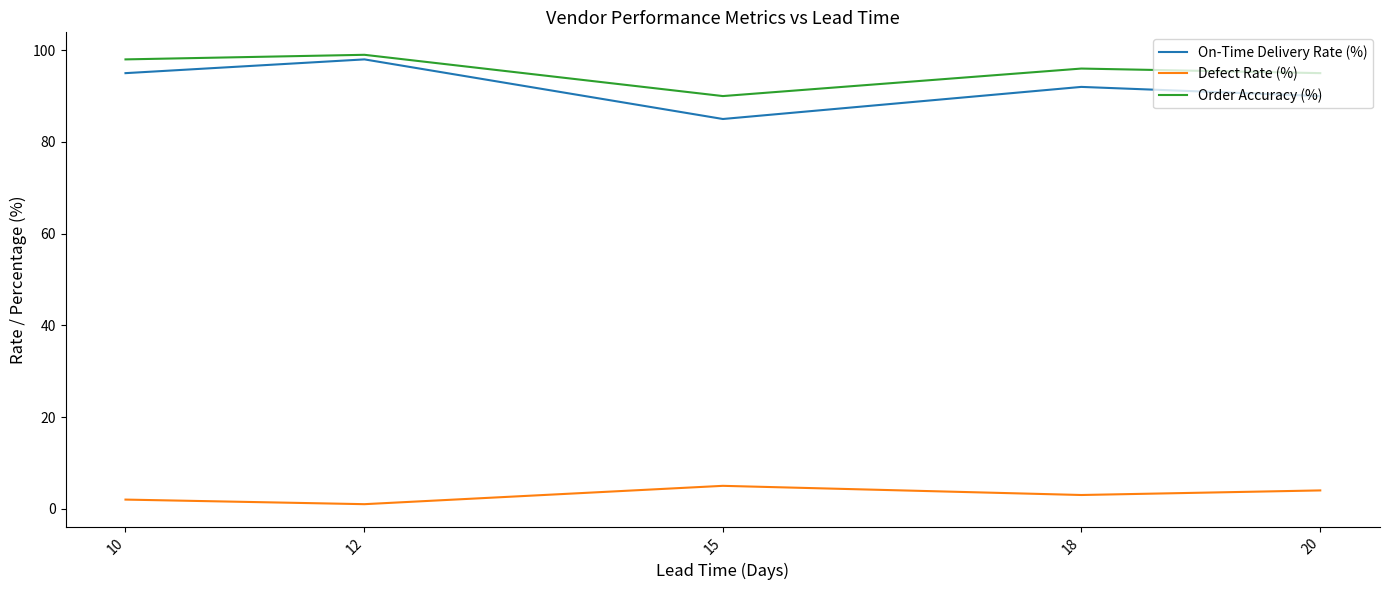

Reading right to left, list all the values displayed in this chart.

On-Time Delivery Rate (%): 20=90	18=92	15=85	12=98	10=95
Defect Rate (%): 20=4	18=3	15=5	12=1	10=2
Order Accuracy (%): 20=95	18=96	15=90	12=99	10=98